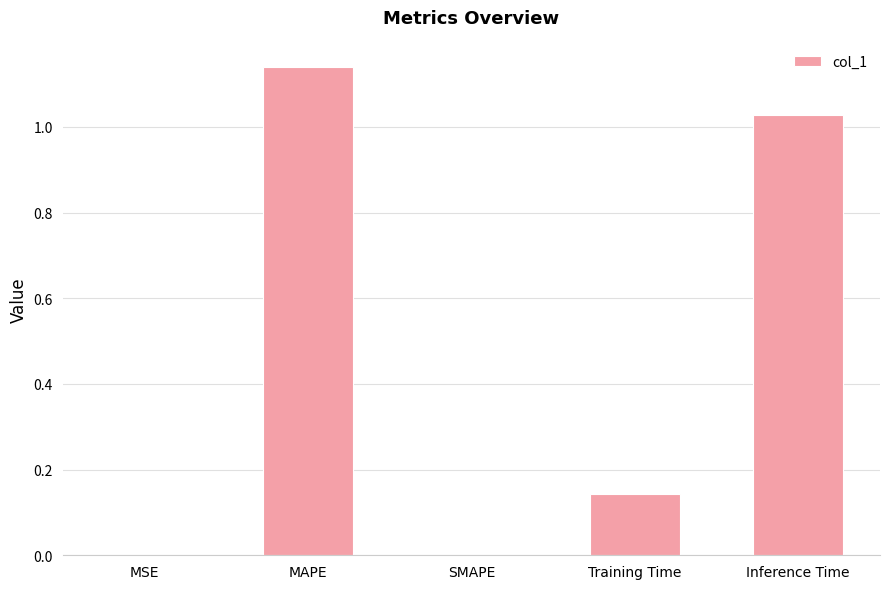

What is the sum of all values?

2.3